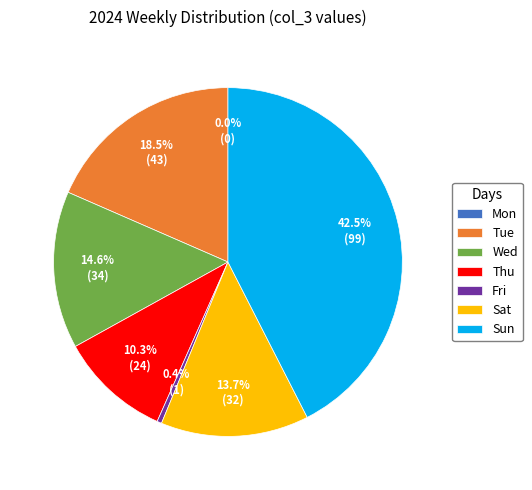

How many slices are in this pie chart?

7